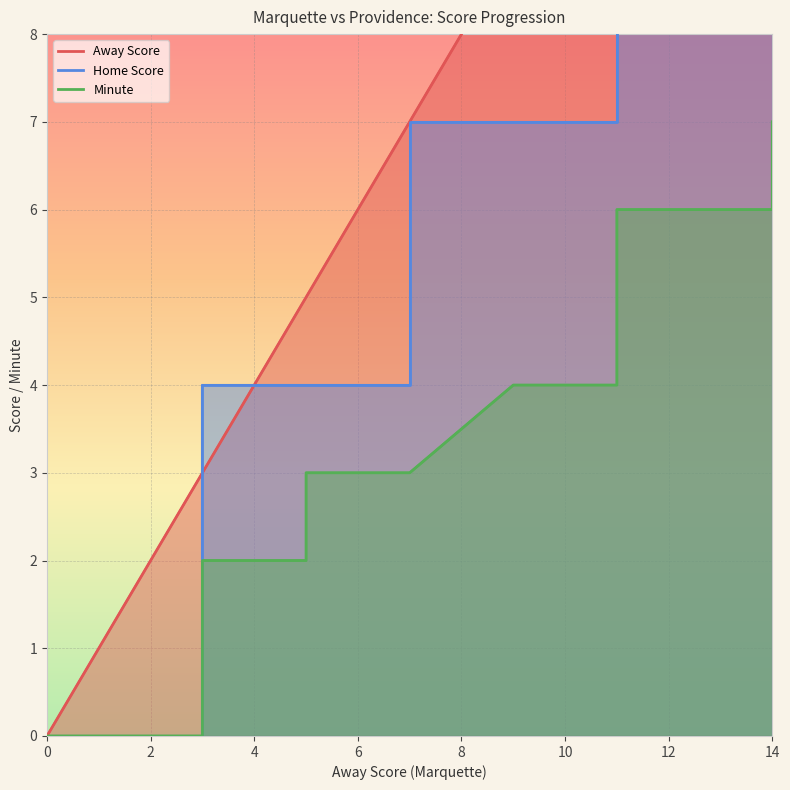

Which series has the largest total across all categories?

Away Score